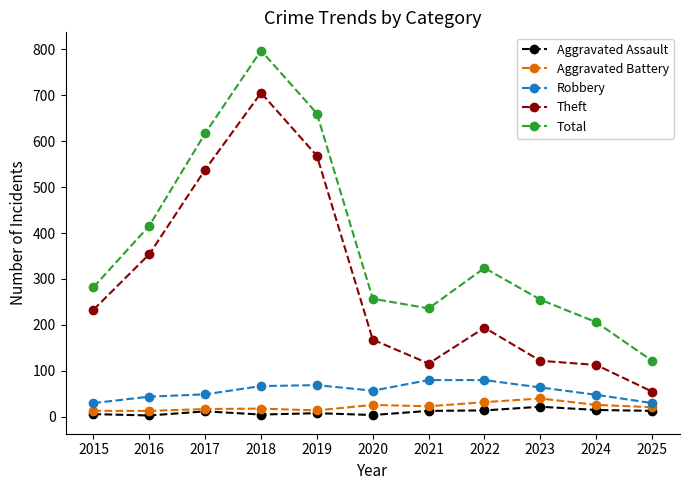

What is the maximum value for Aggravated Assault?

22